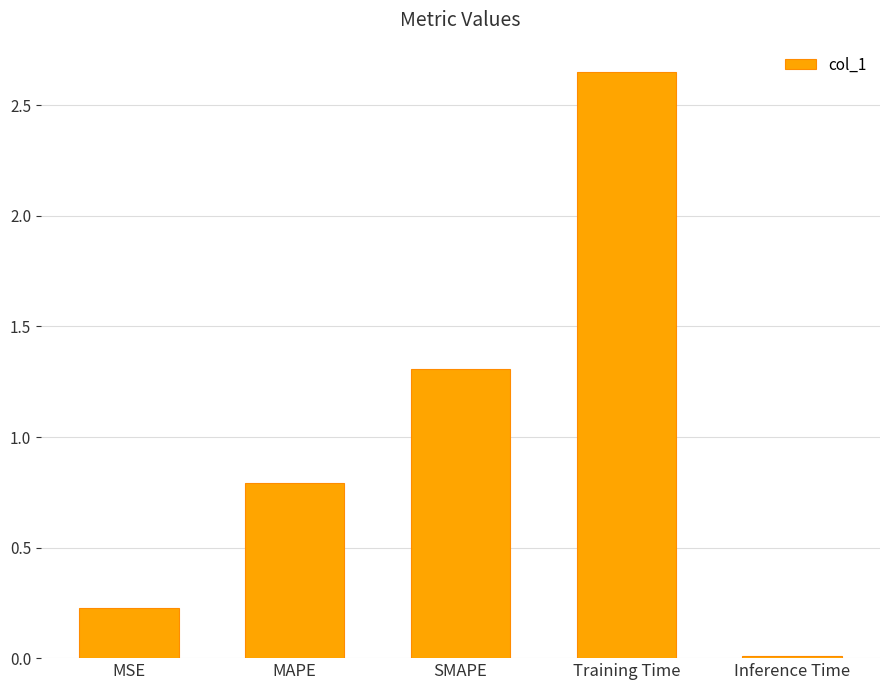

Is it true that the value at MSE is 0.4?

False